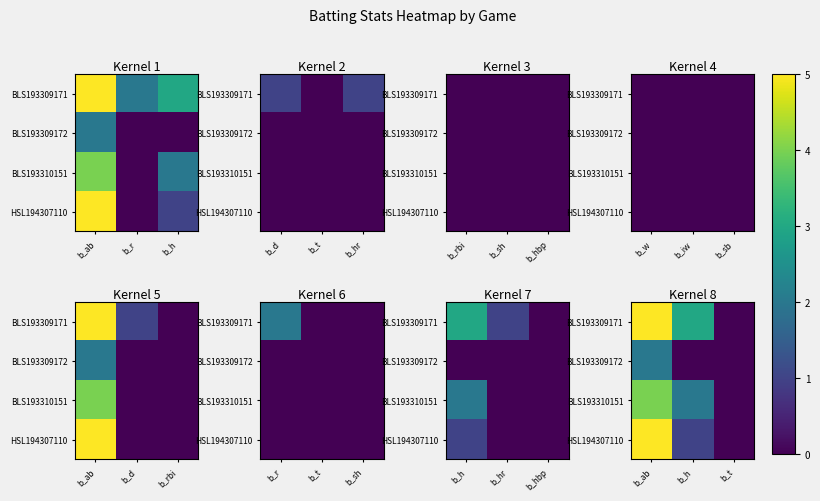

Between b_r and b_ab, which is larger?

b_ab